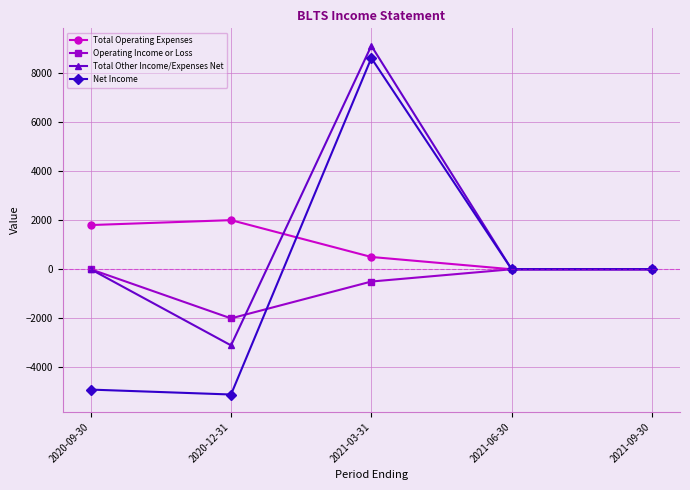

Which series changed the most between 2020-09-30 and 2020-12-31?

Total Other Income/Expenses Net